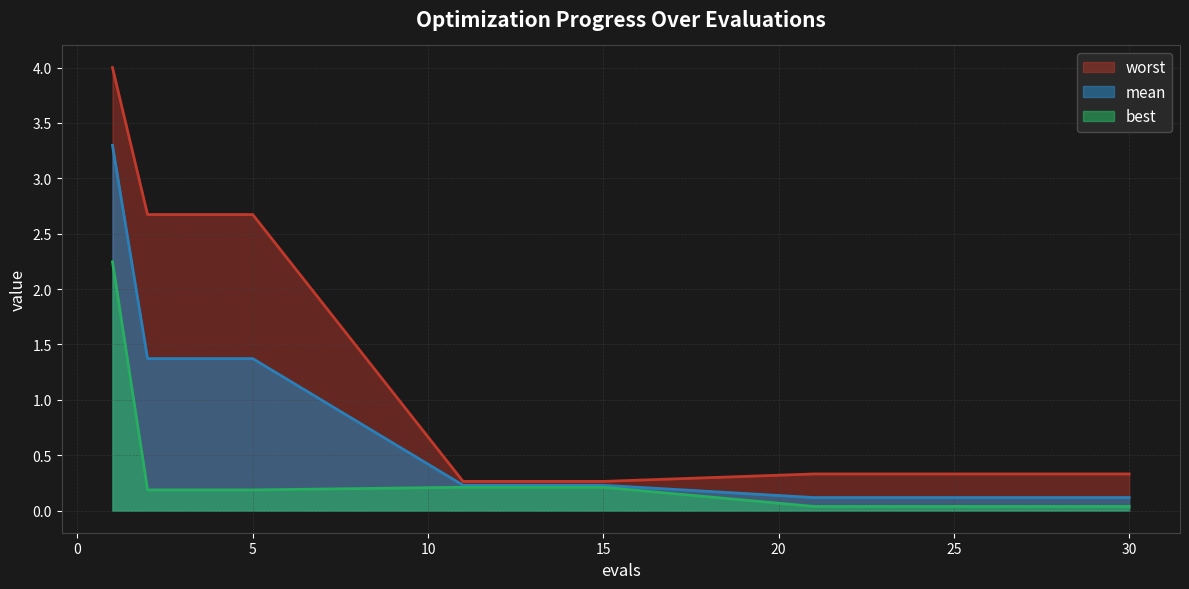

What is the sum of the mean values at 5 and 27?

1.5